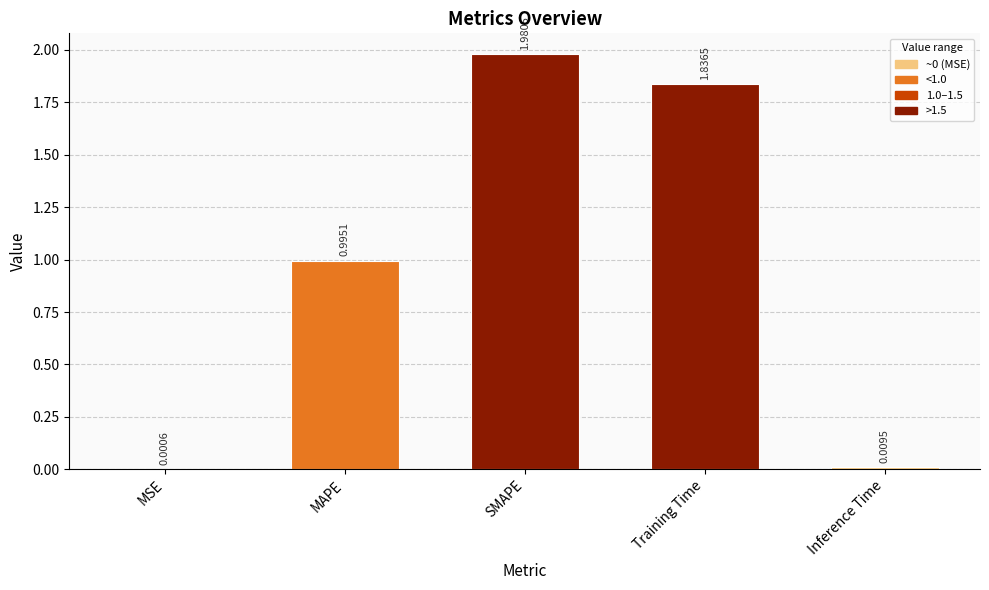

Which category has the highest value across all series?

SMAPE